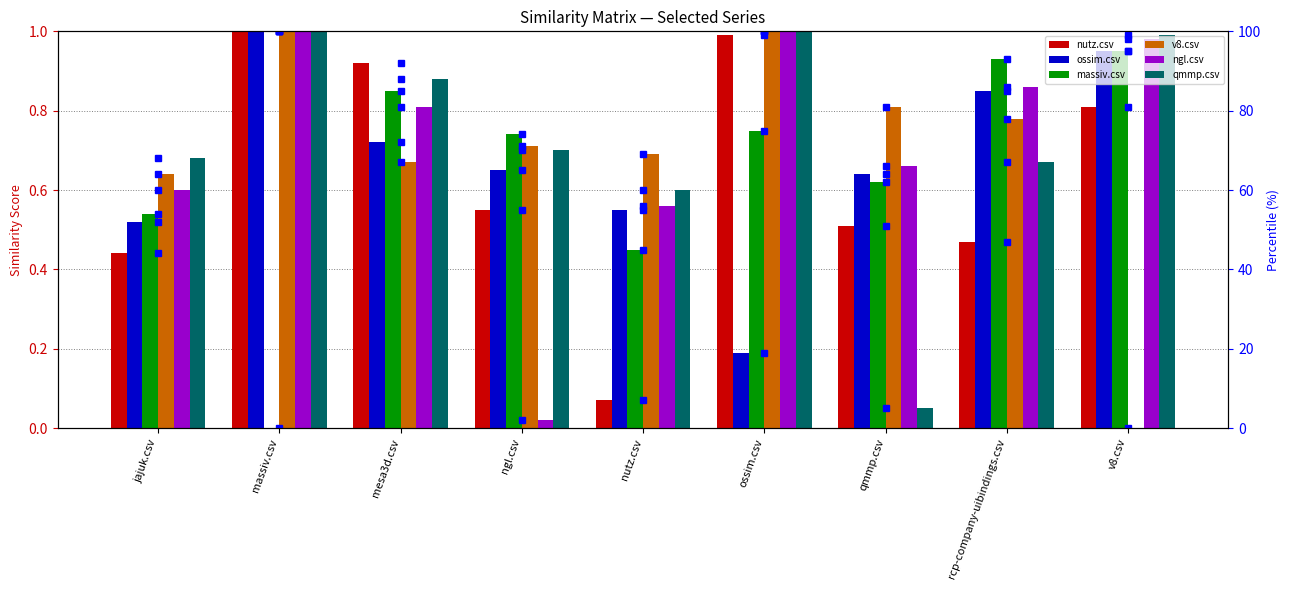

What is the maximum value shown in the chart?

1.0